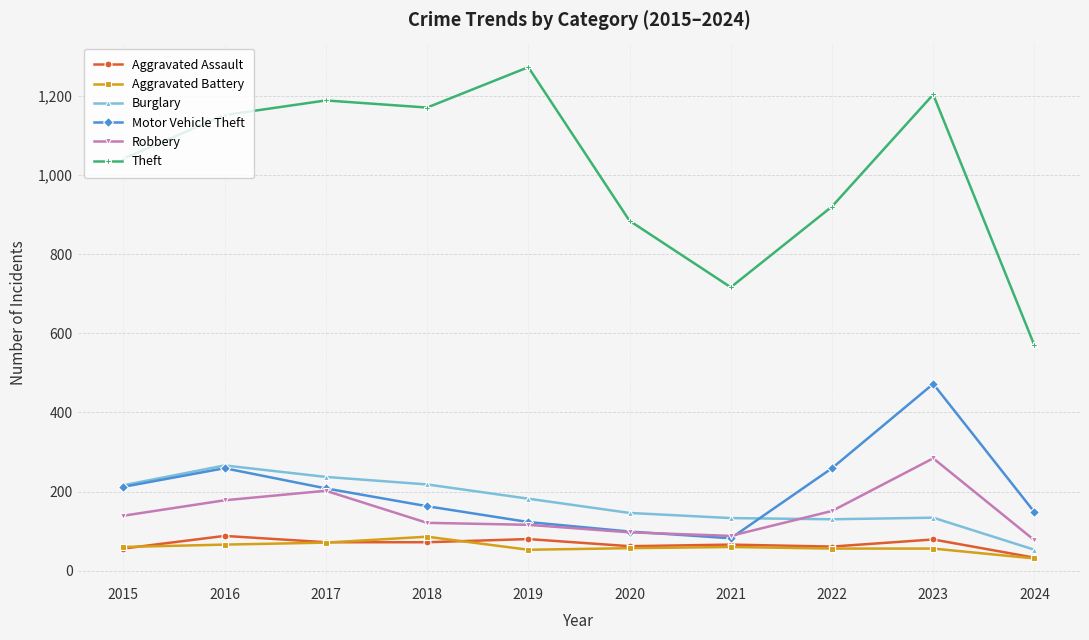

At how many categories does at least one series exceed 760?

8